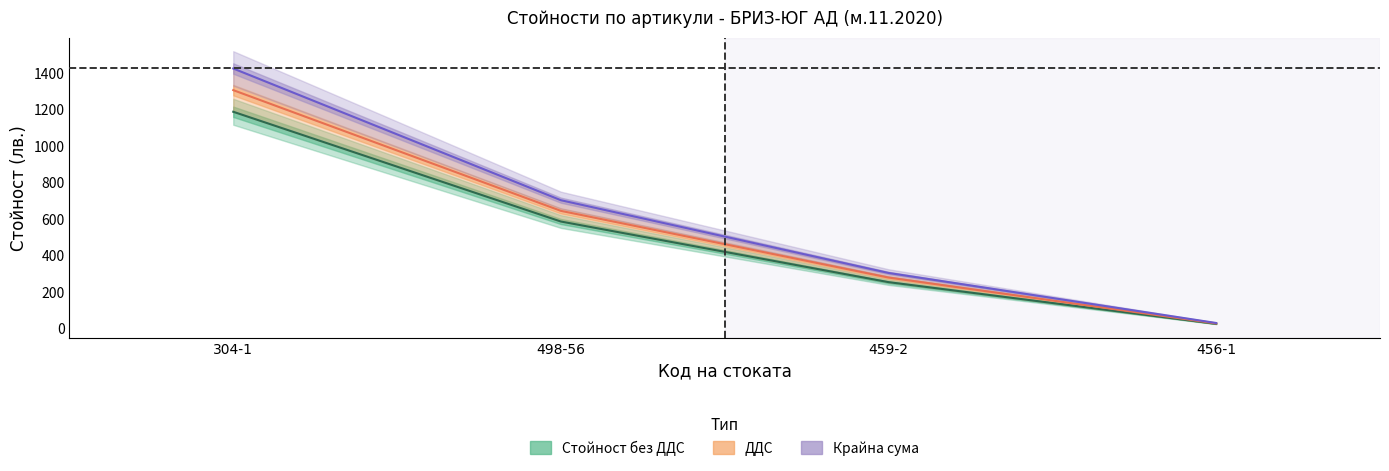

What is the spread (max minus min) of values at 459-2?

50.5